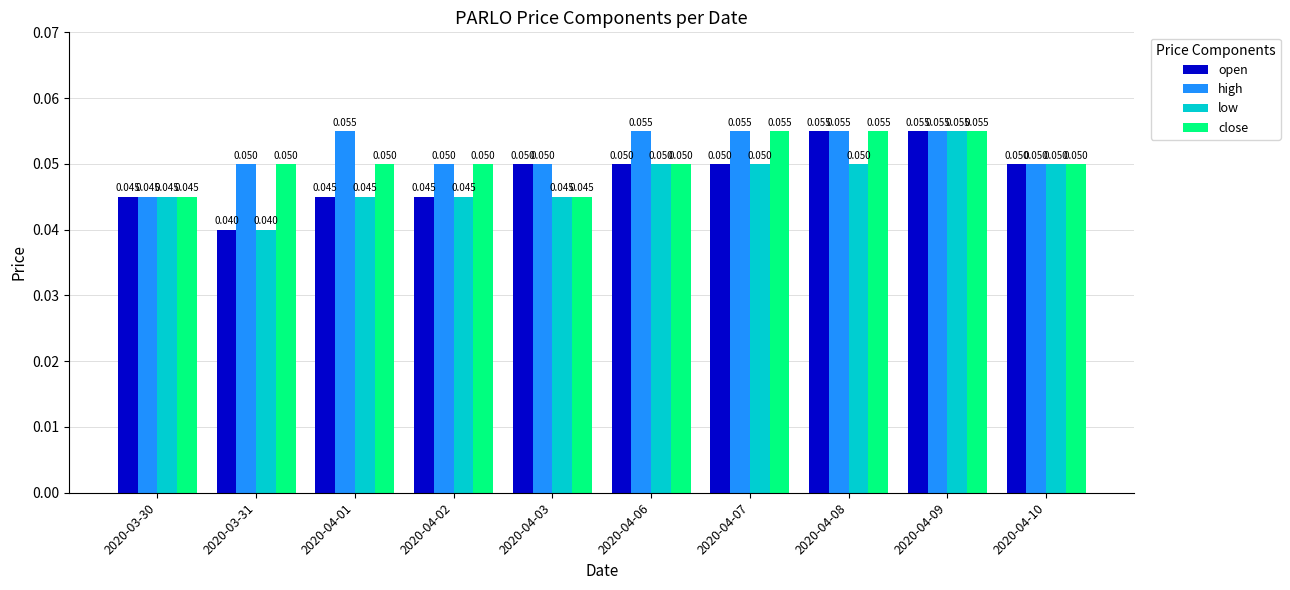

What is the label of the 6th bar from the right?

2020-04-03